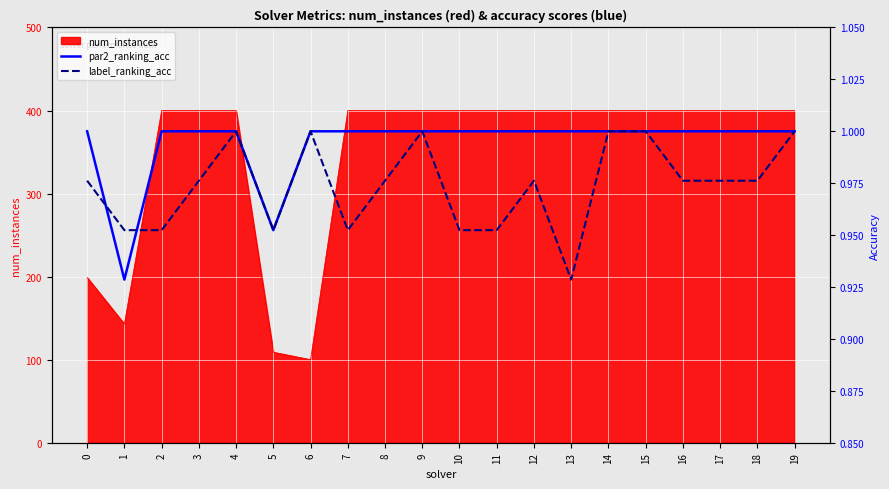

What is the maximum value shown in the chart?

1.0